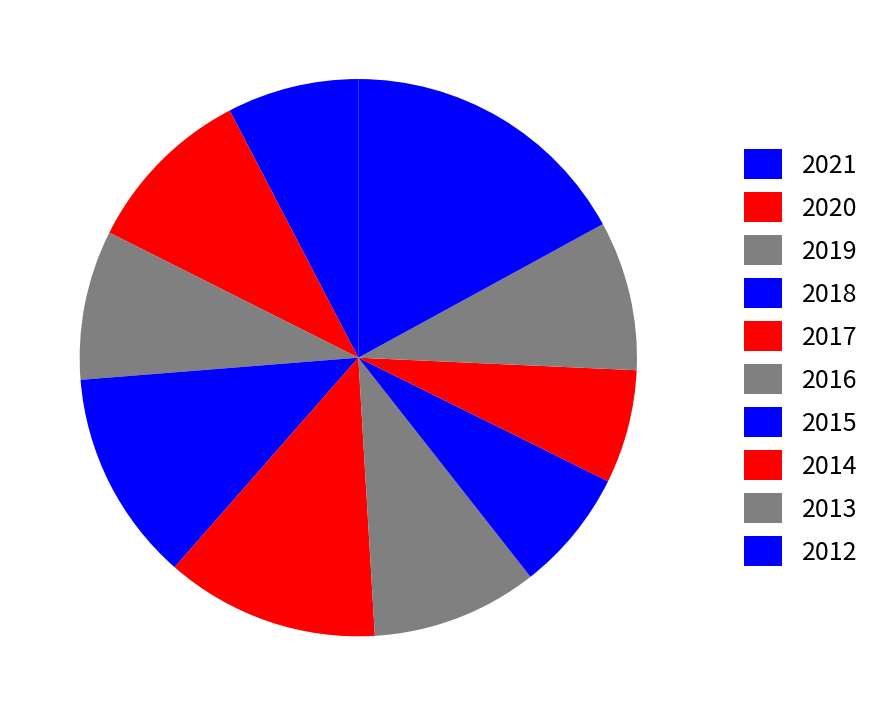

Count the number of slices in the pie.

10